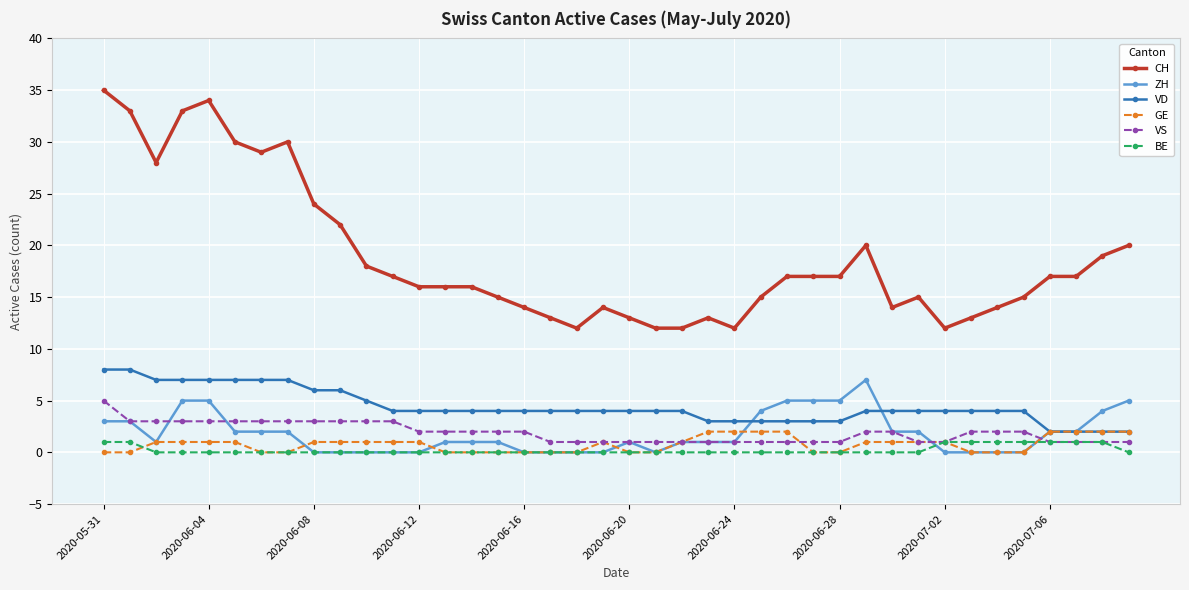

Which series has the largest total across all categories?

CH